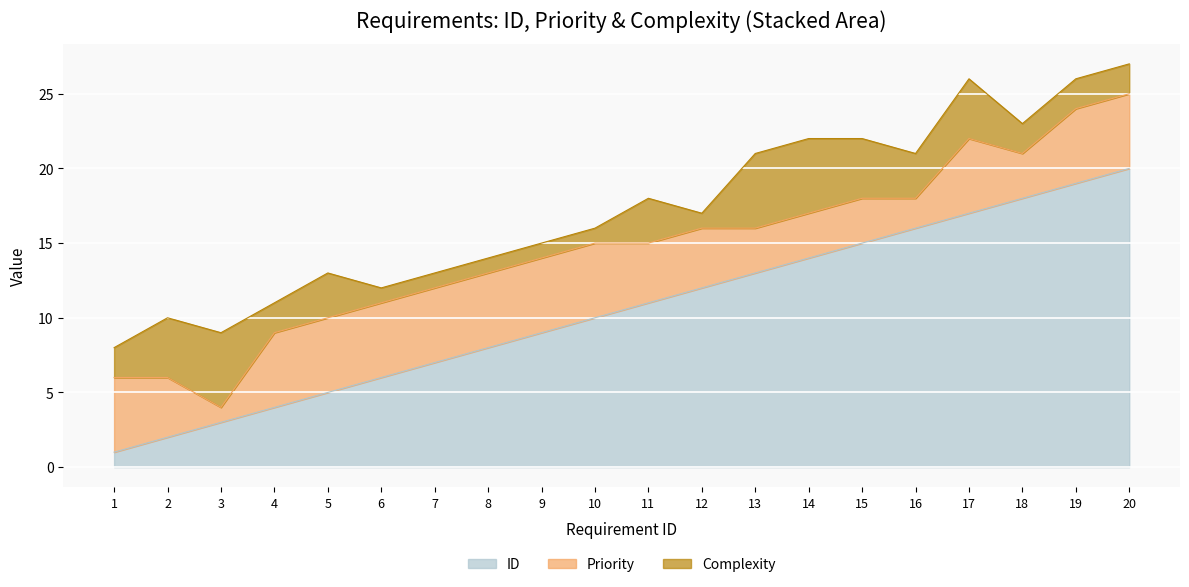

At which category does Priority reach its first local peak?

17